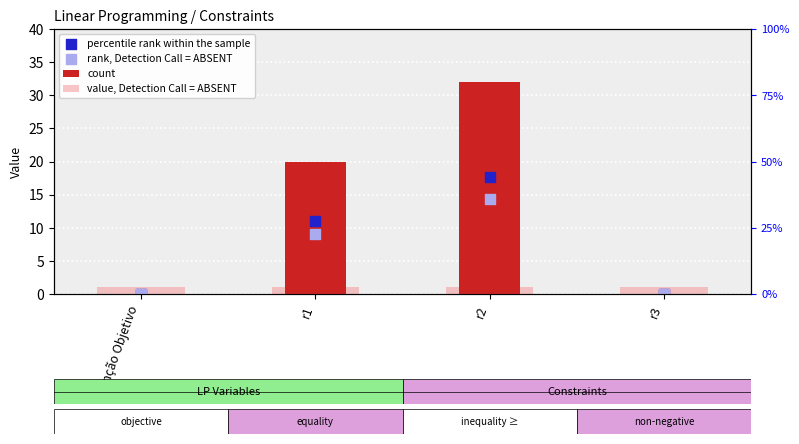

At which category is the sum across all series the highest?

r2